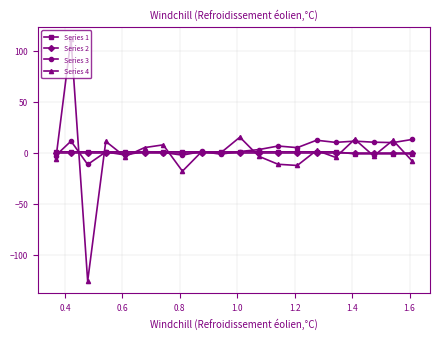

Which series has the largest range (max minus min)?

Series 4